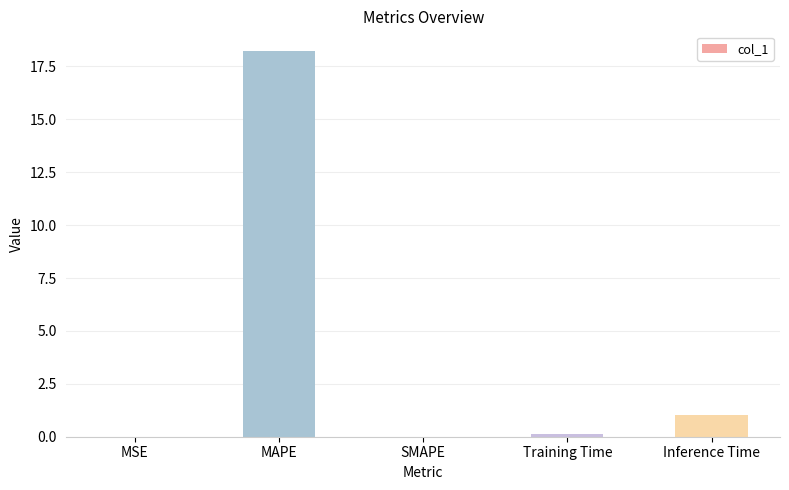

What is the ratio of the value at MAPE to the value at Inference Time?

17.9